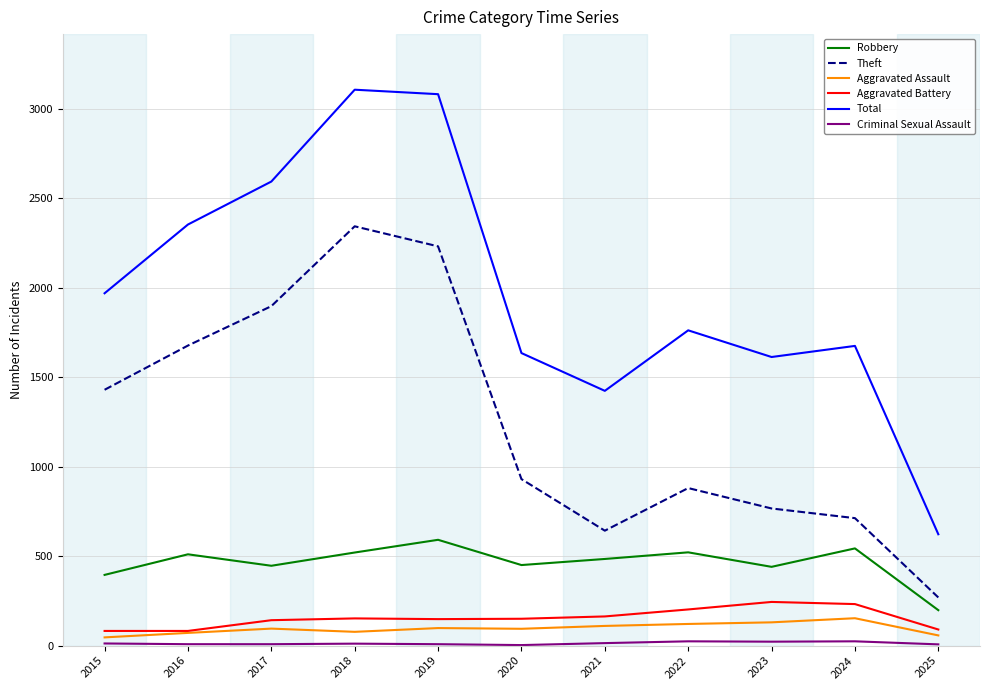

Between 2016 and 2024, which series saw the biggest shift?

Theft